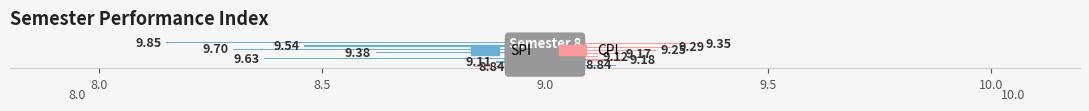

How many bars are there in total?

16